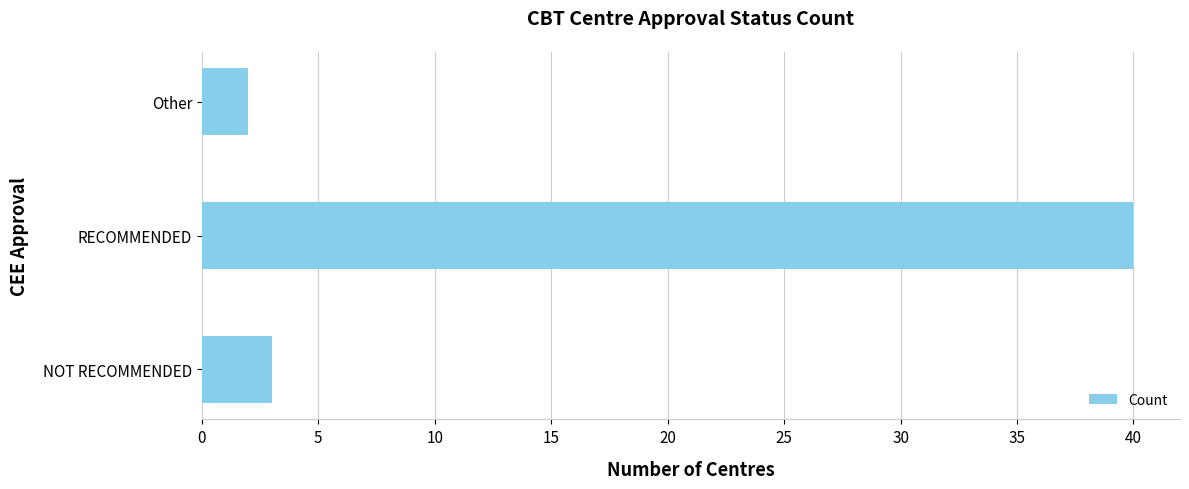

What is the difference between the values at NOT RECOMMENDED and RECOMMENDED?

37